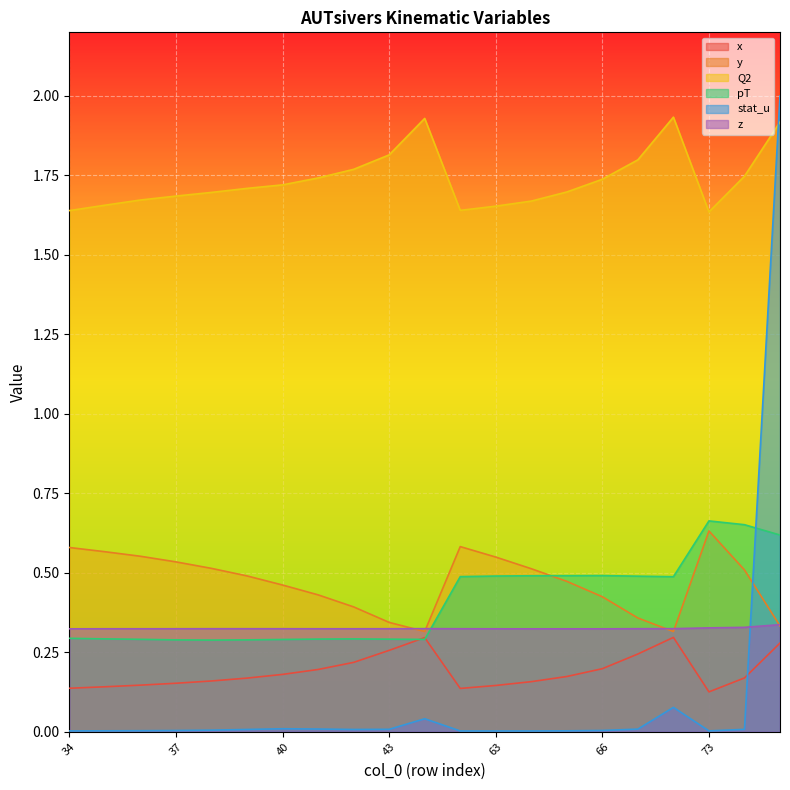

The value of pT at 39 is 0.2. True or false?

False